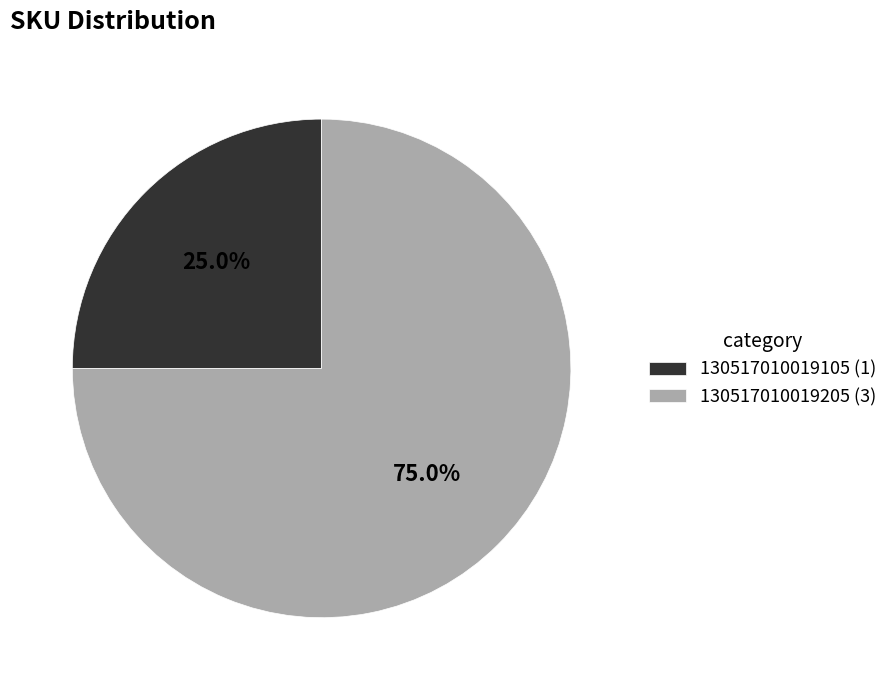

To the nearest percent, what is the combined percentage of 130517010019205 and 130517010019105?

100%